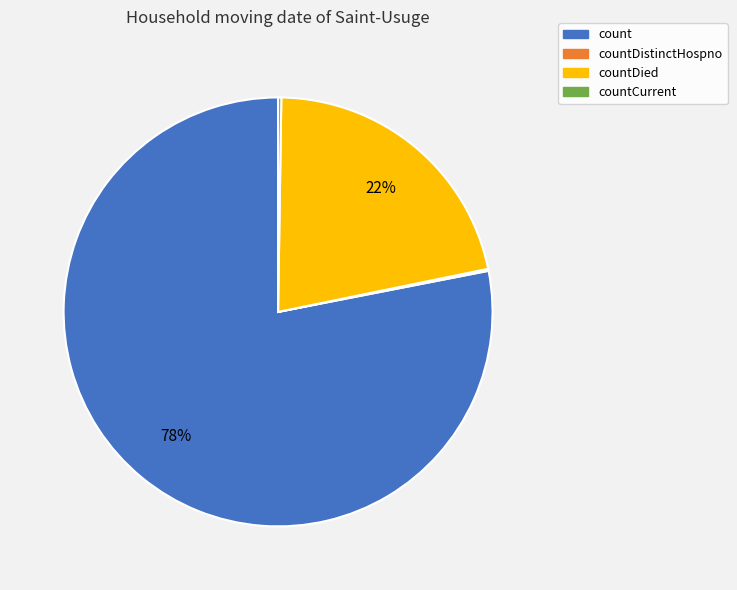

To the nearest percent, what is the difference between the largest and smallest slice percentages?

78%